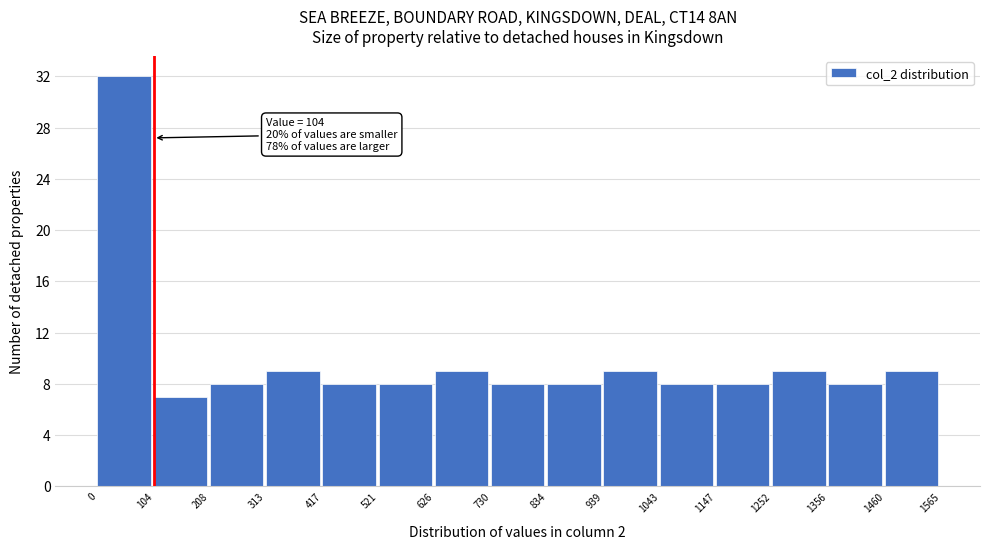

Over which range of the x-axis is the bar tallest?

0 to 104